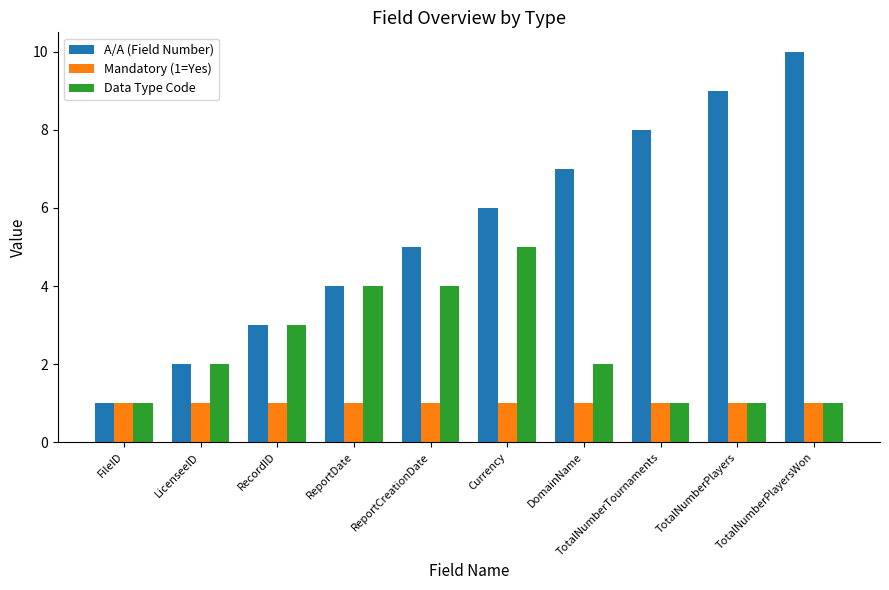

What are all the series names shown in the legend?

A/A (Field Number), Mandatory (1=Yes), Data Type Code